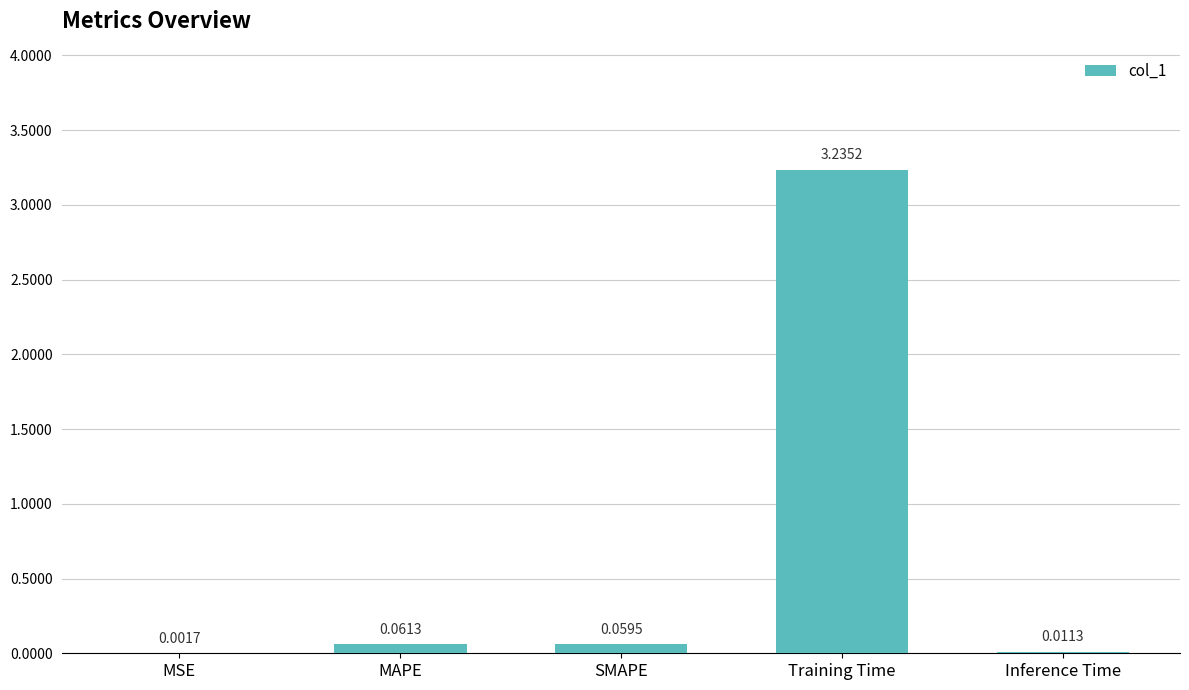

What is the sum of all values?

3.4